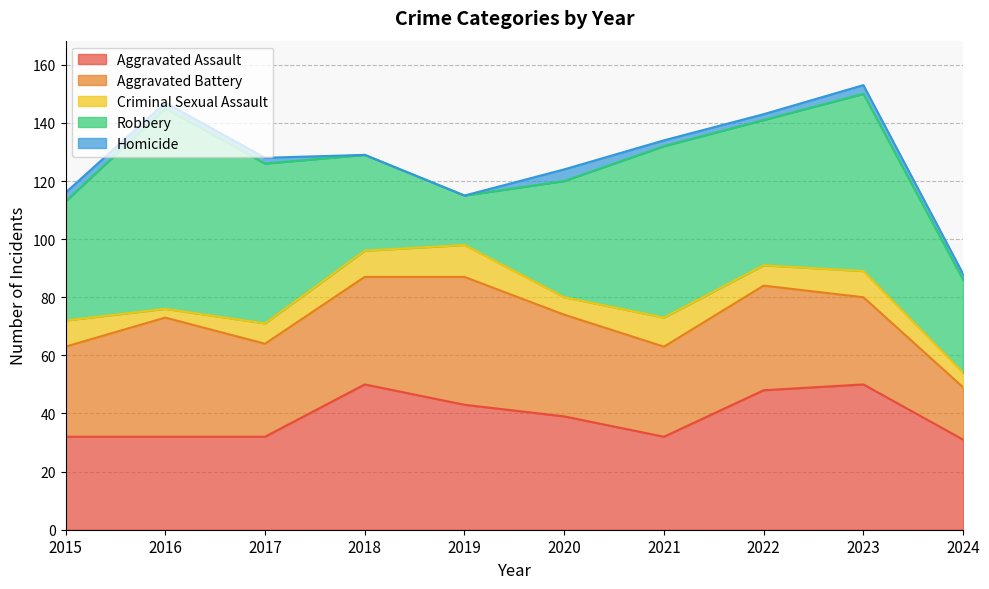

What is the sum of the Aggravated Battery values at 2022 and 2020?

71